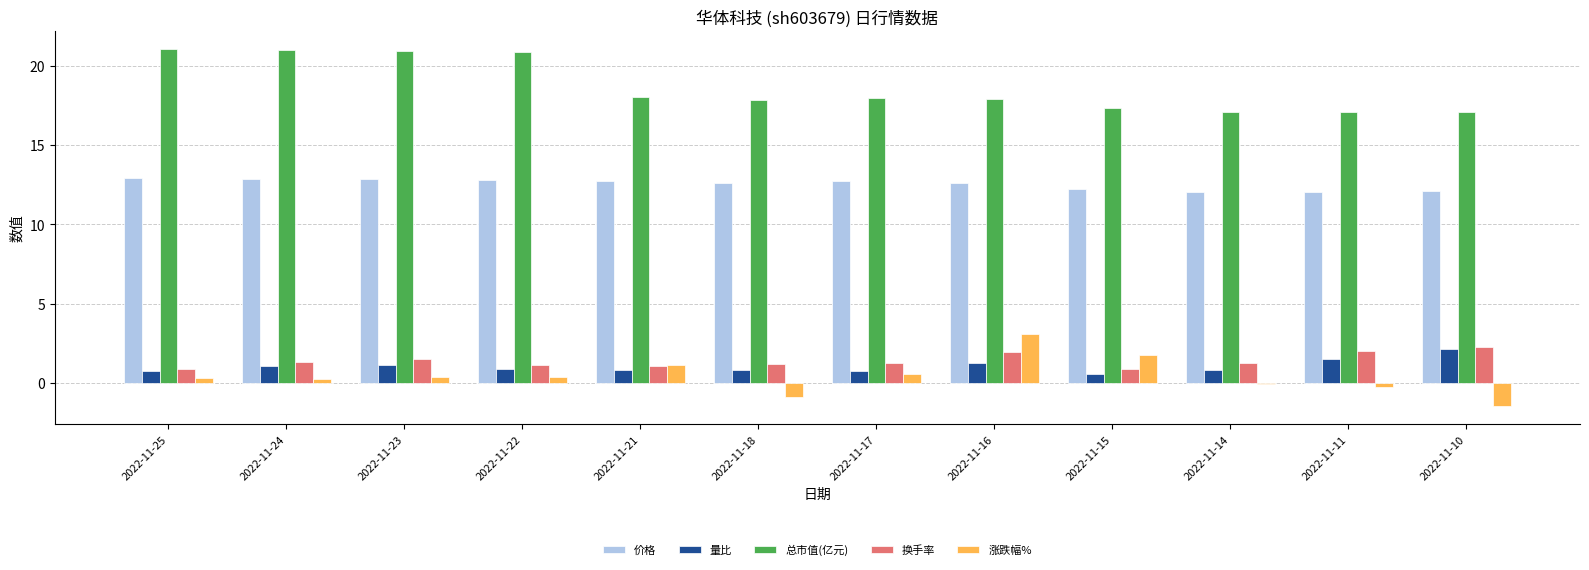

Is it true that 涨跌幅% equals 1.7 at 2022-11-15?

True